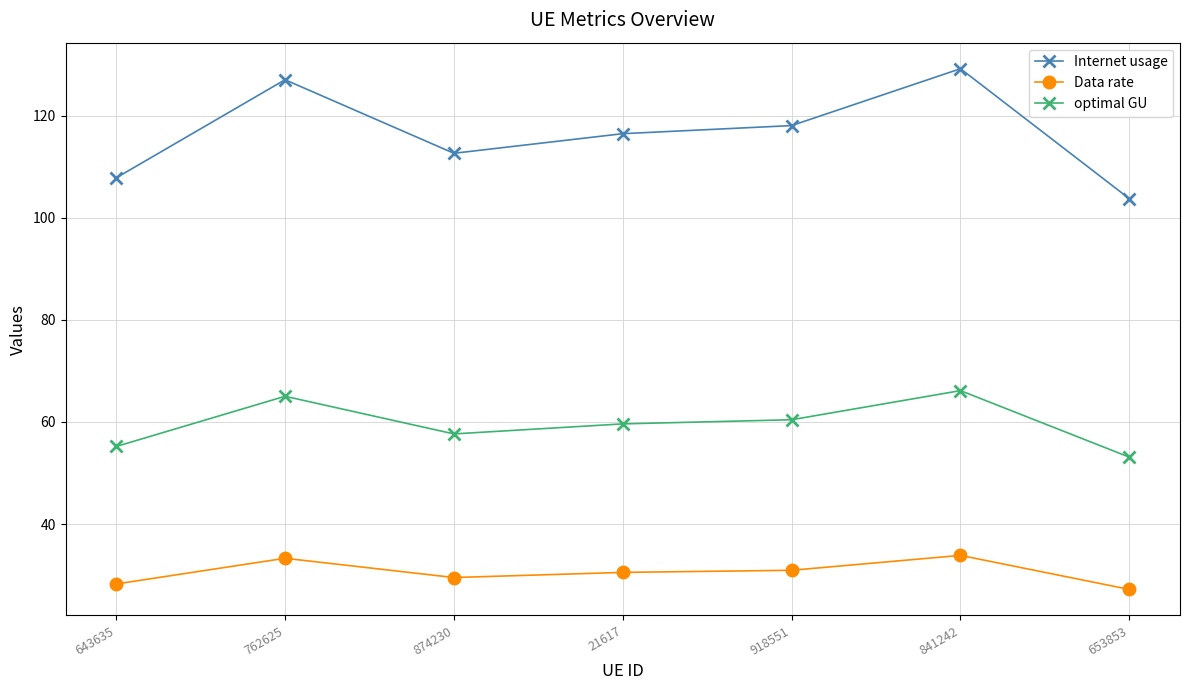

At which label does Data rate reach its minimum?

653853